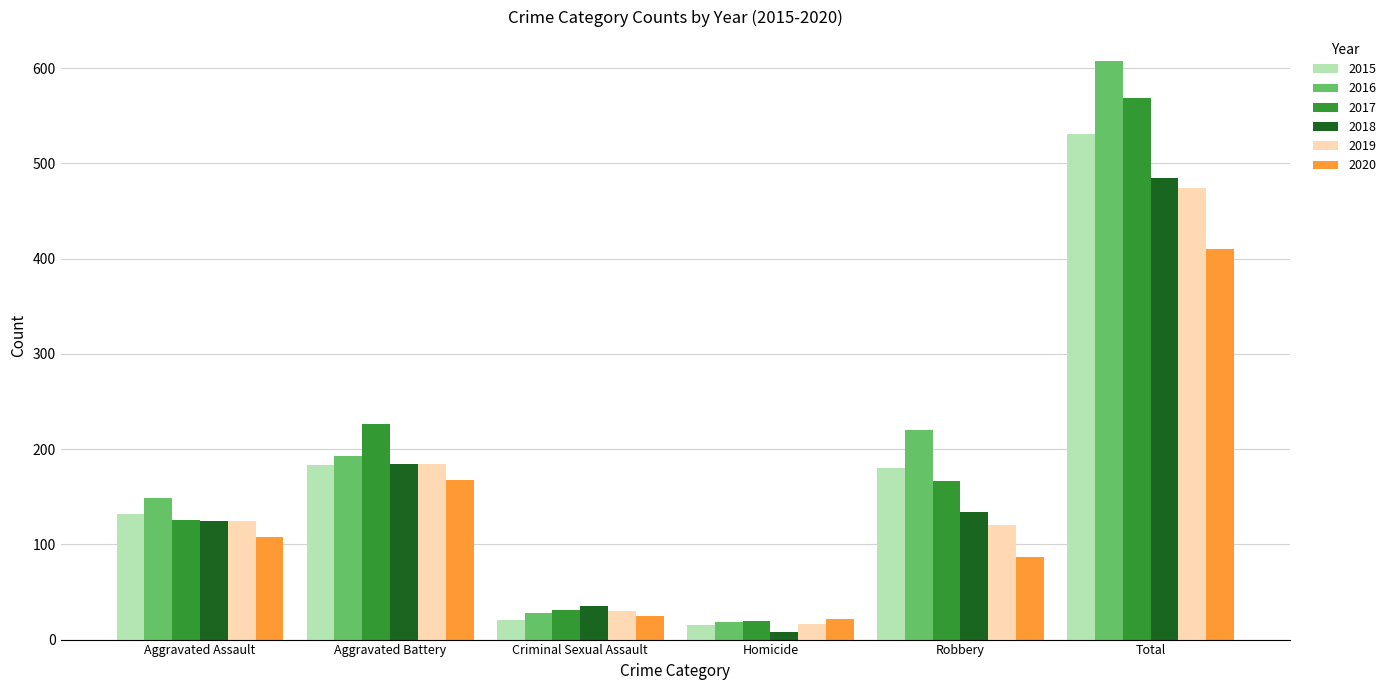

What is the label of the 4th bar from the left?

Homicide